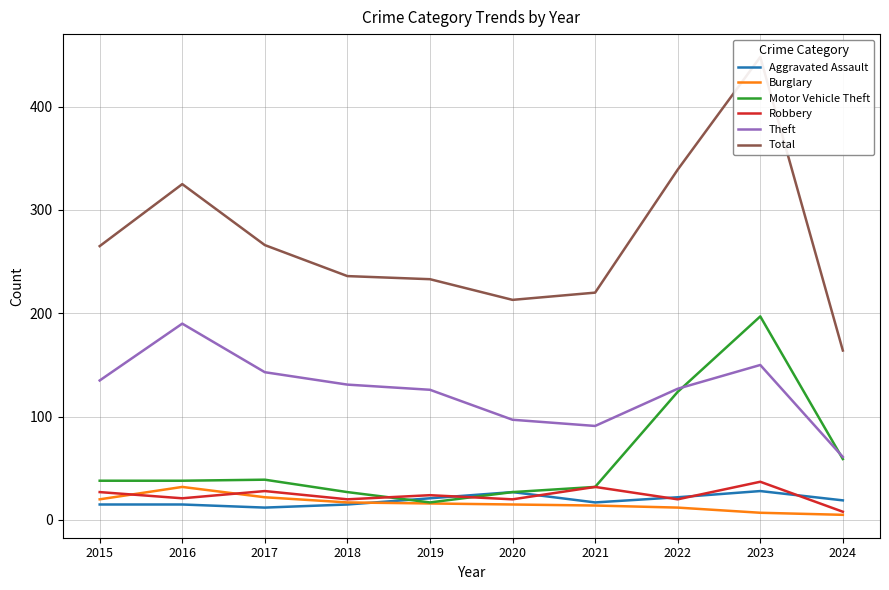

At which label does Theft first exceed 131?

2015